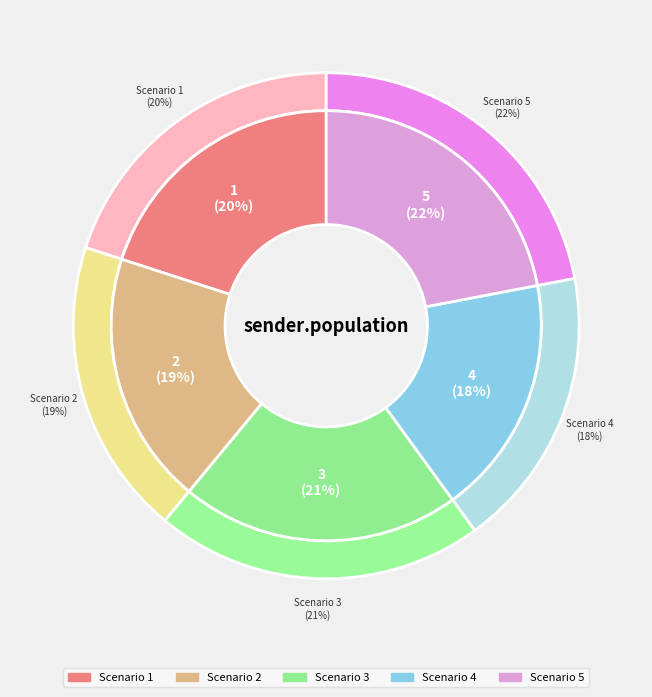

To the nearest percent, what portion does Scenario 1 represent?

20%